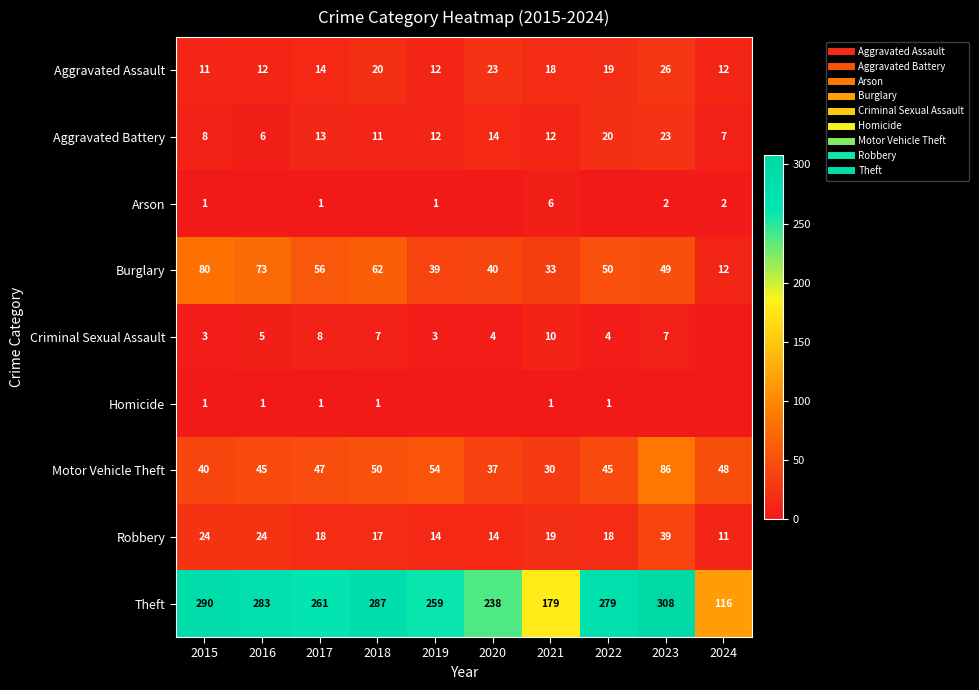

Is it true that Homicide equals -1 at 2019?

False